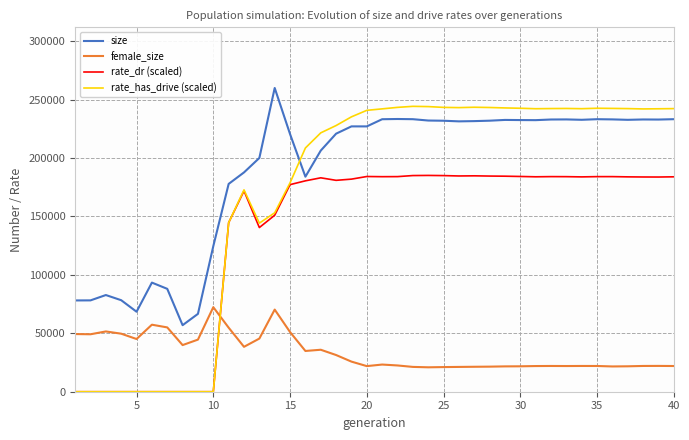

True or false: size and female_size intersect in this chart.

False